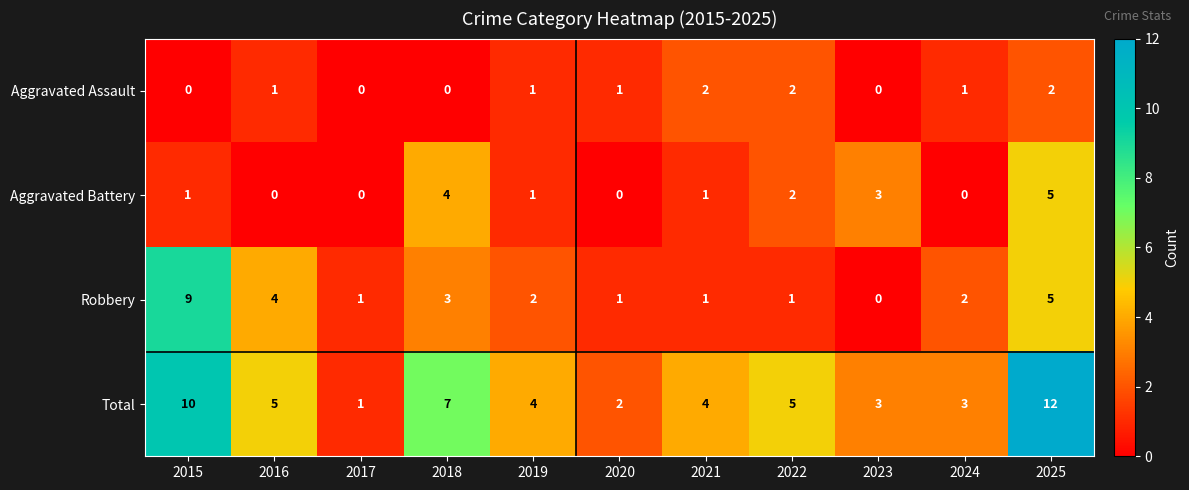

True or false: Total has a value of 4 at 2019.

True